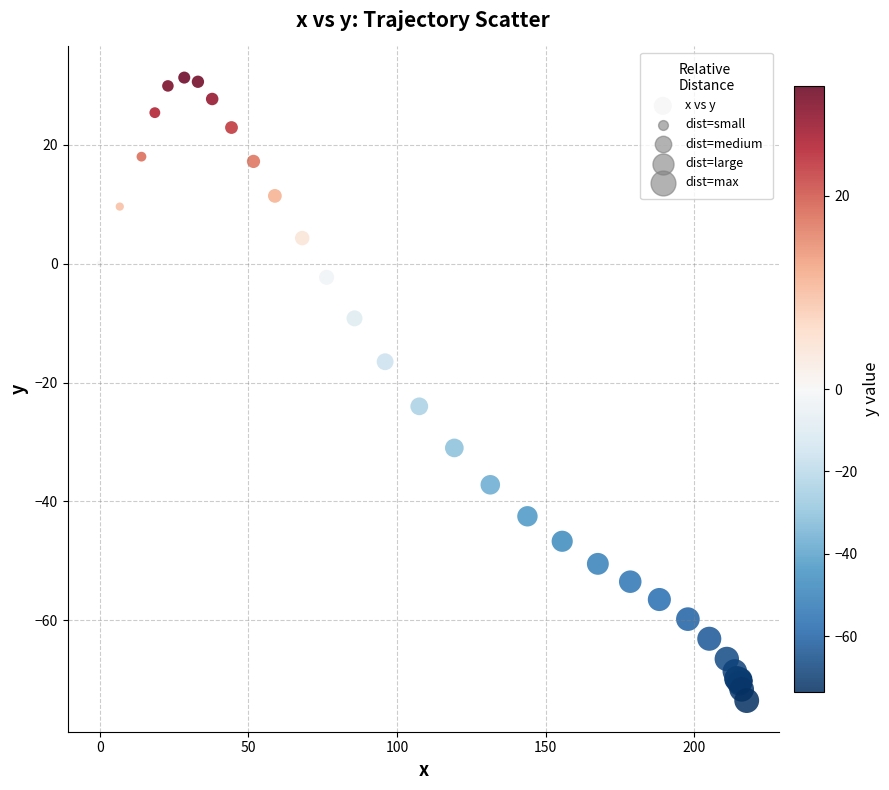

What Y value in the scatter plot is closest to -21?

-24.0